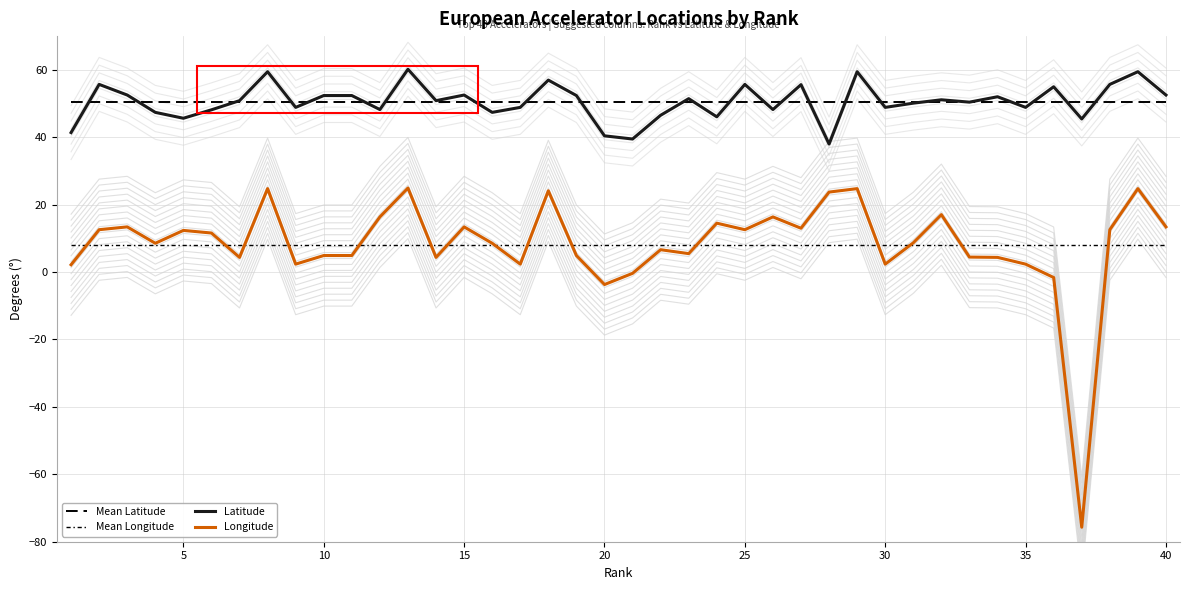

True or false: Longitude and Latitude intersect in this chart.

False